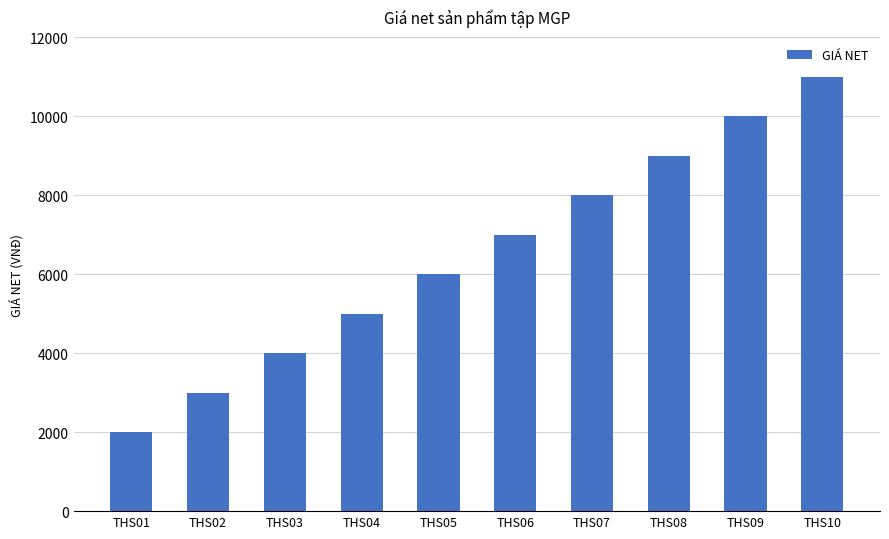

True or false: the data shows 11162 at THS06.

False